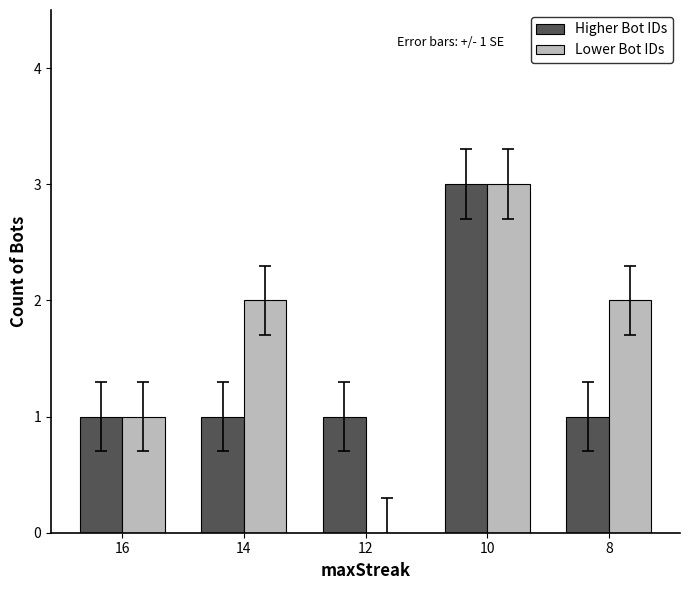

At which category does the chart reach its peak across all series?

10